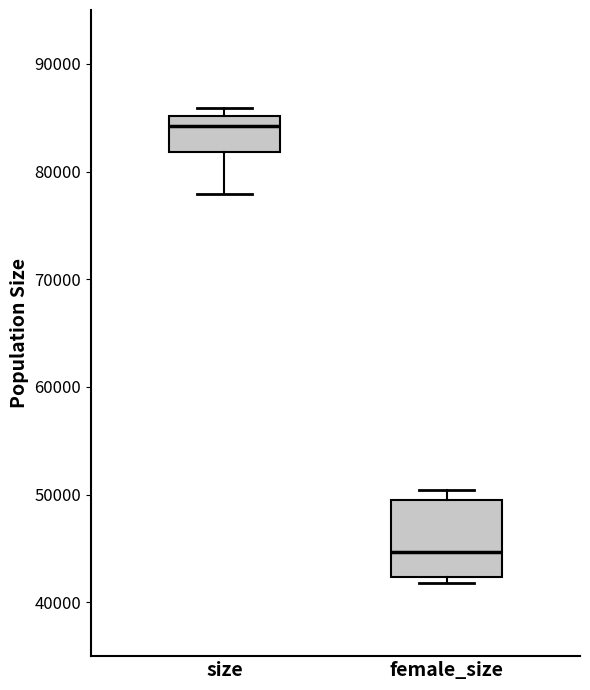

Comparing the boxes themselves (not the whiskers), which one is the tallest?

female_size